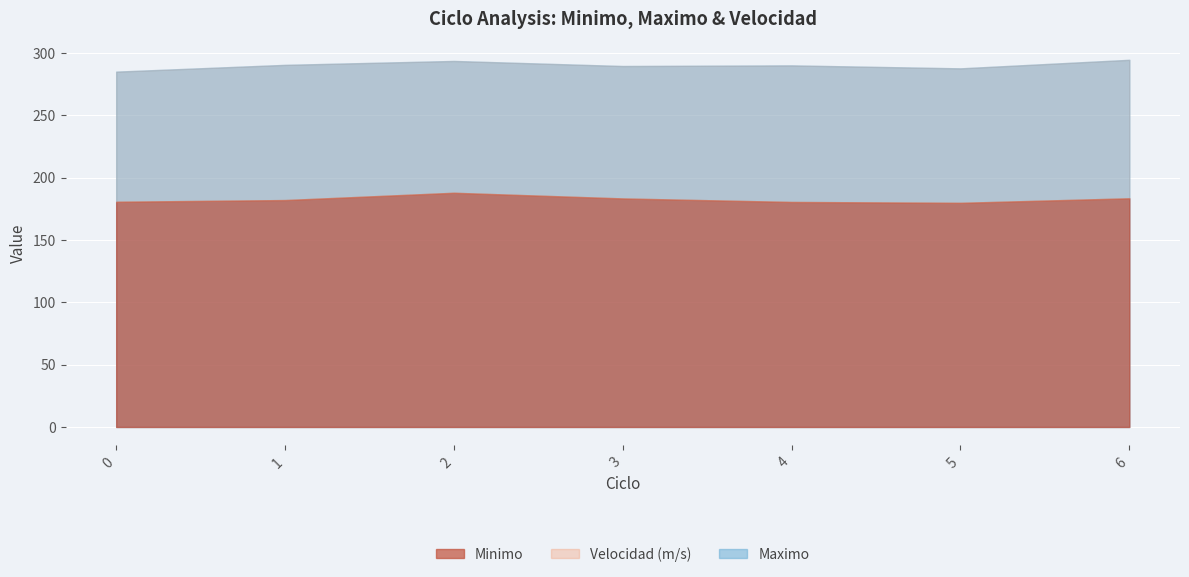

How many interior local peaks does the Maximo series have?

2